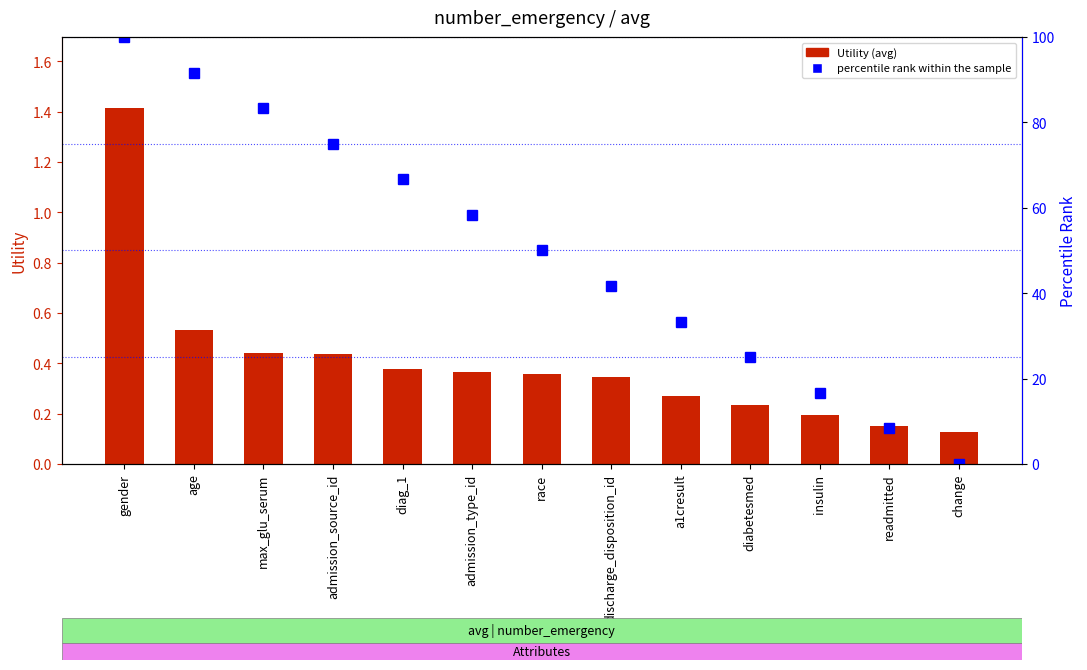

List the series in order of their peak value, lowest first.

Utility (avg), percentile rank within the sample